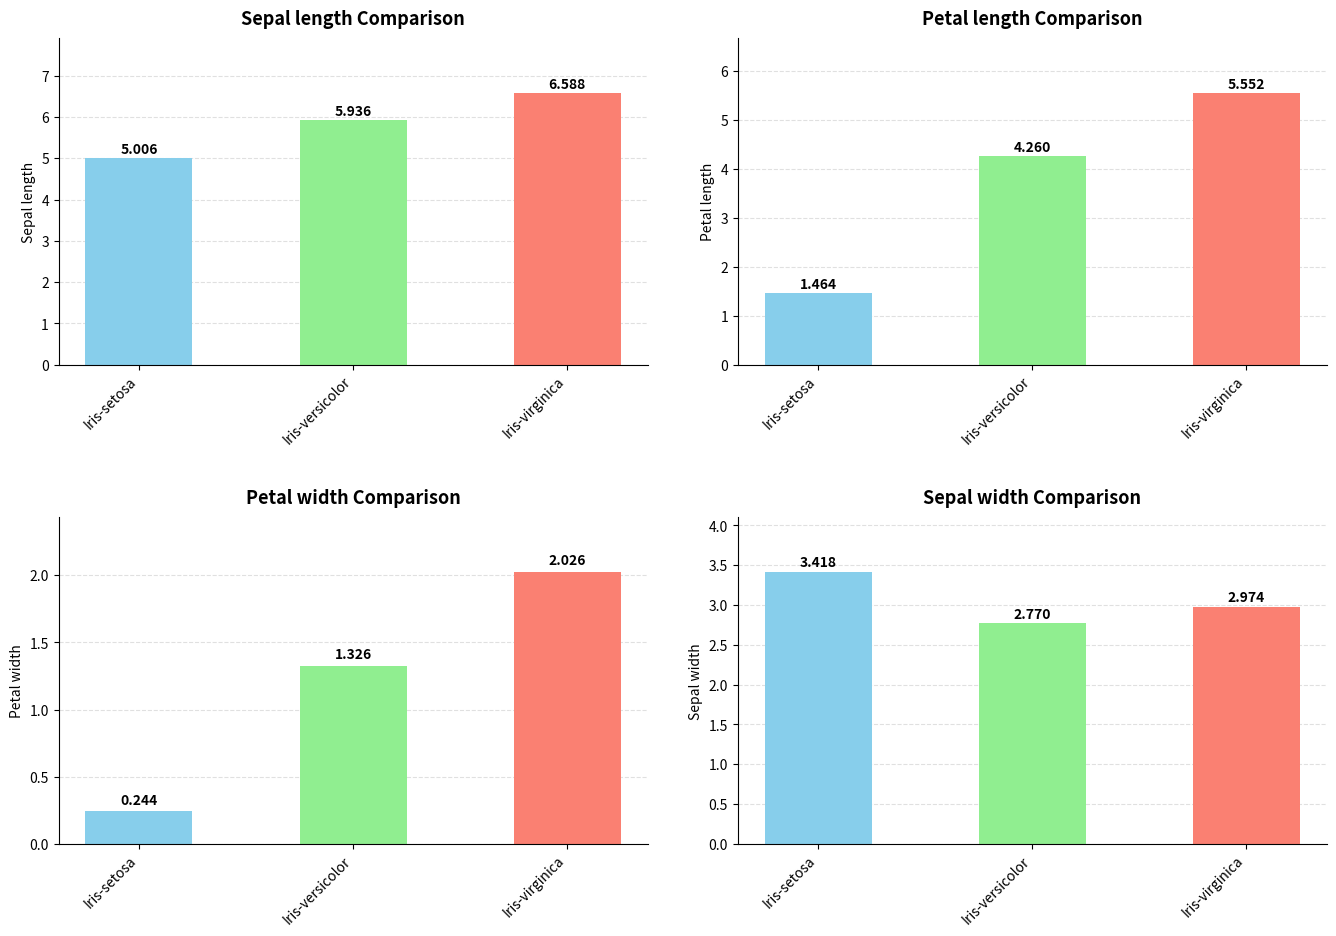

What is the value of the Sepal length bar at the 3rd from the left?

6.6